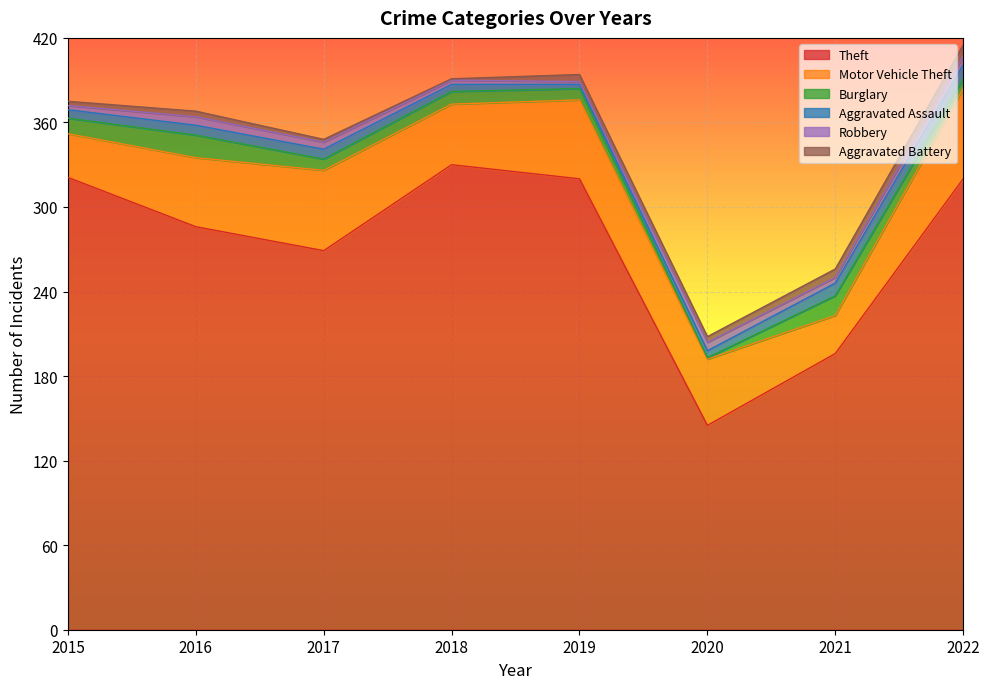

Rank the categories by Burglary value from highest to lowest.

2016, 2021, 2015, 2018, 2017, 2019, 2022, 2020